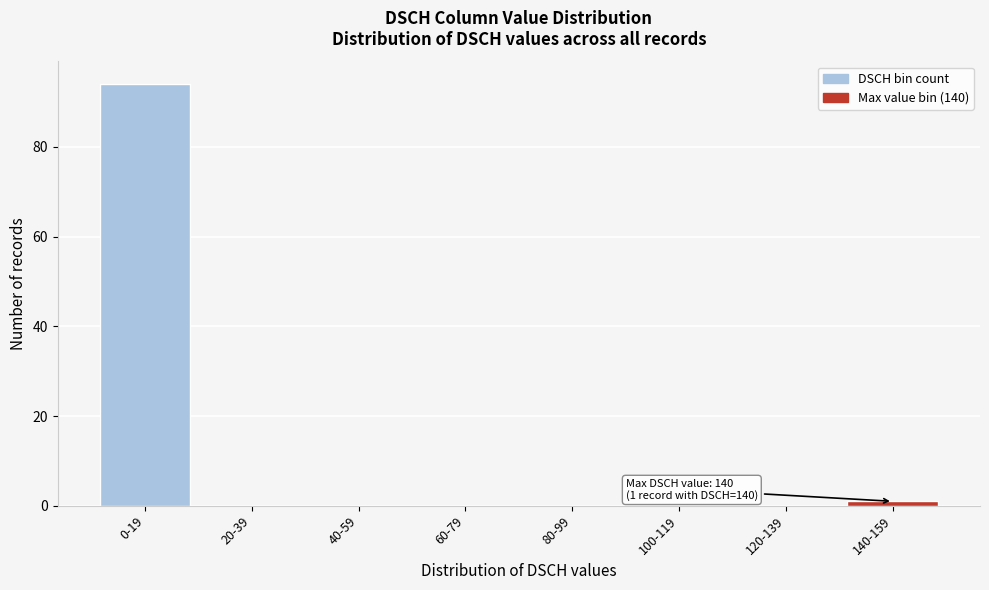

Reading left to right, list all the values displayed in this chart.

0-19=94	20-39=0	40-59=0	60-79=0	80-99=0	100-119=0	120-139=0	140-159=1